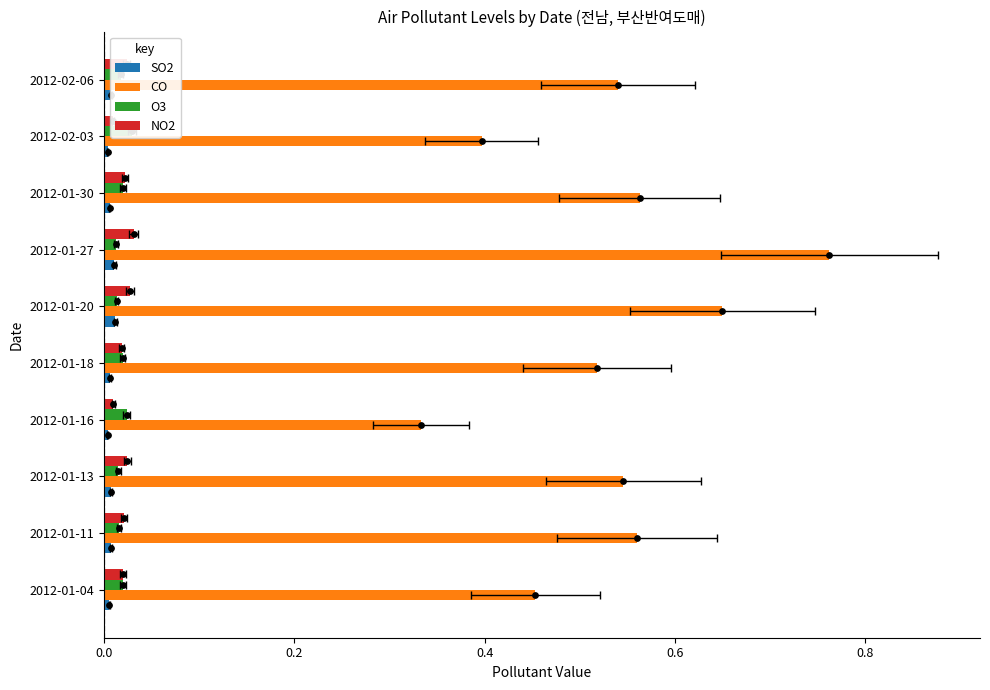

Which series reaches the maximum Y coordinate?

CO